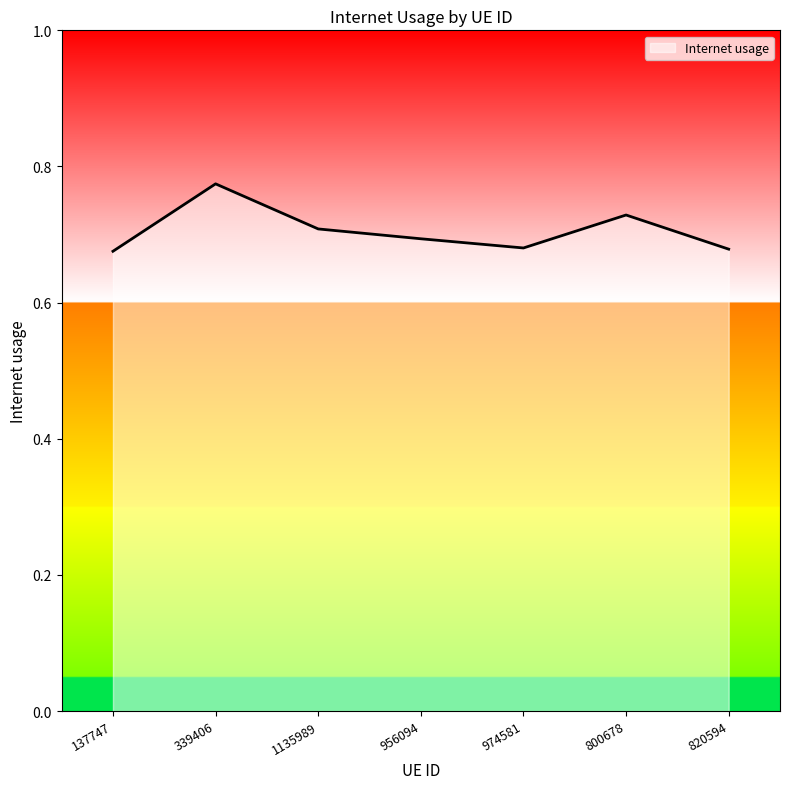

Which label corresponds to the largest value in the chart?

339406